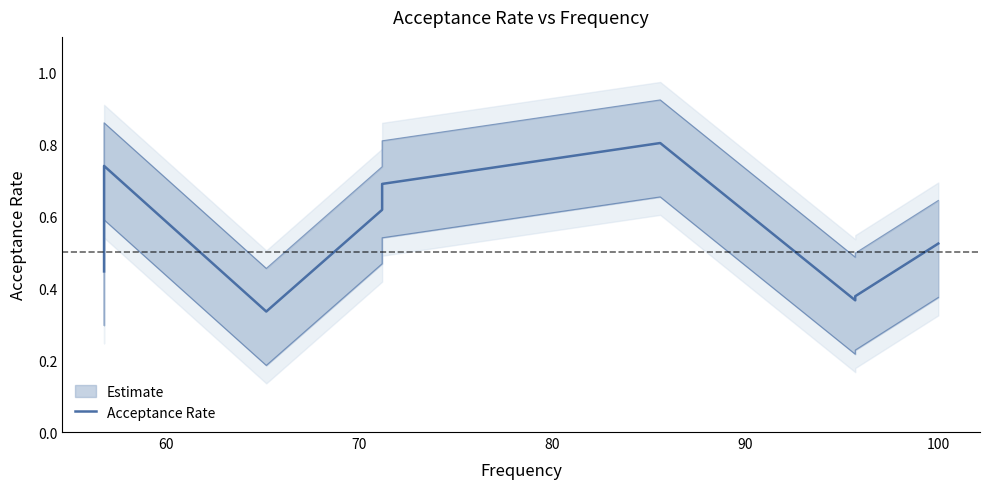

Is it true that the value at 90 is 0.6?

True